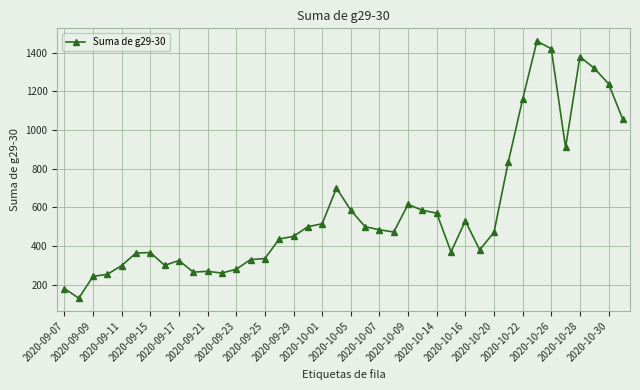

What is the greatest value displayed?

1460.0